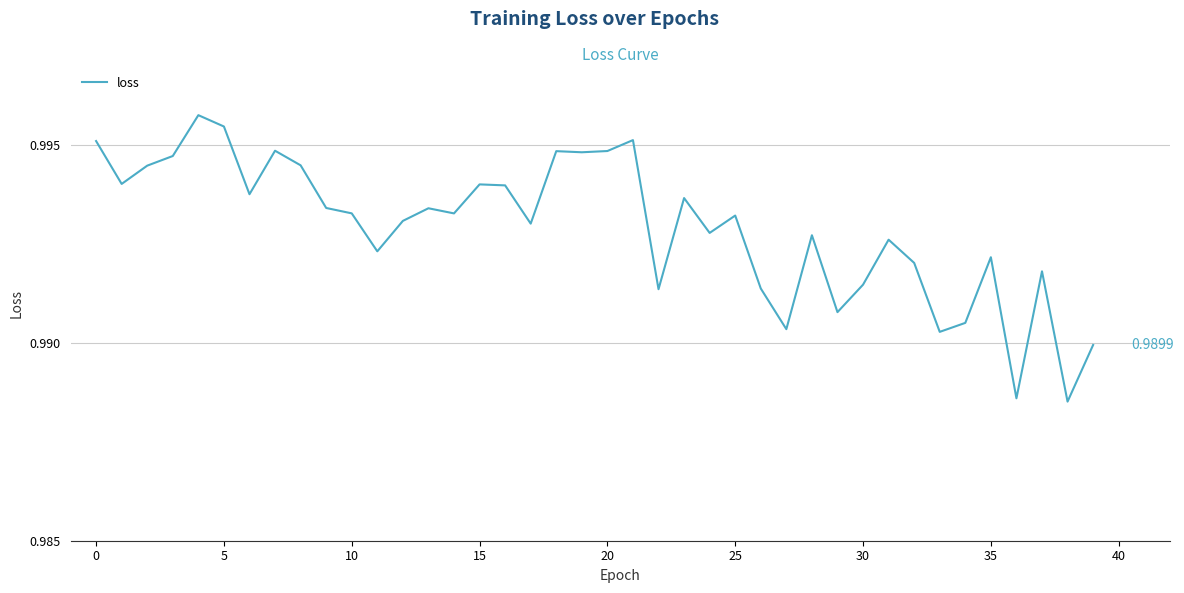

Does the chart display data point markers on the line(s)?

No